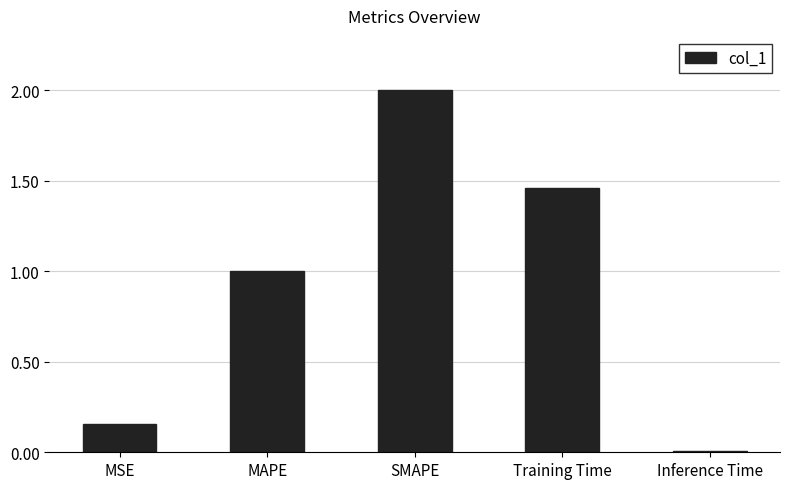

What is the label of the 1st bar from the left?

MSE